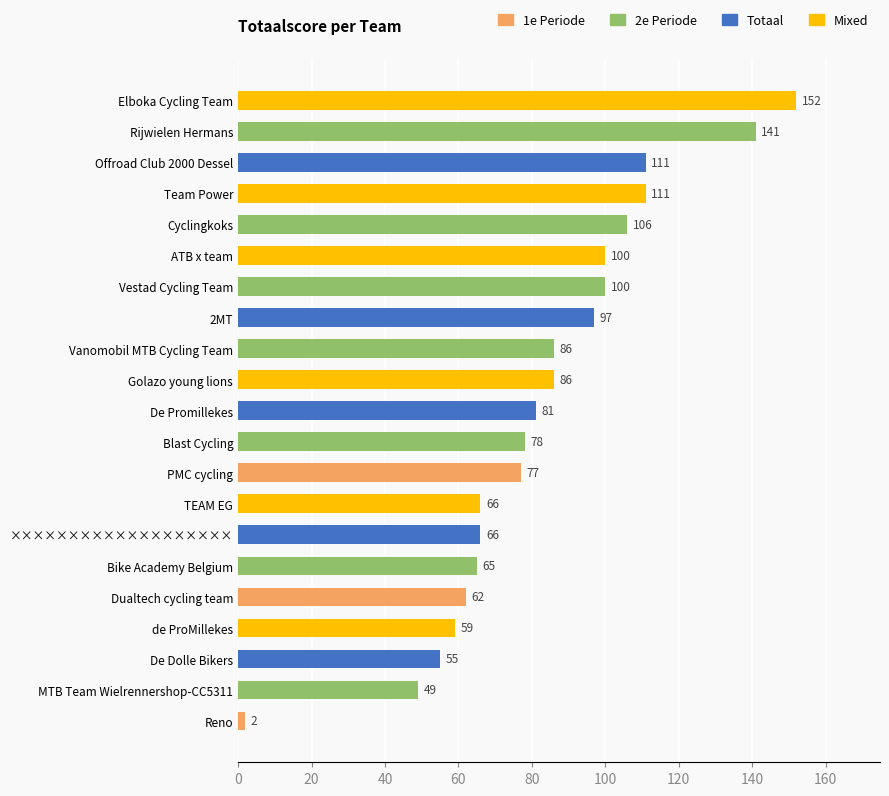

What is the difference between the maximum and minimum values?

150